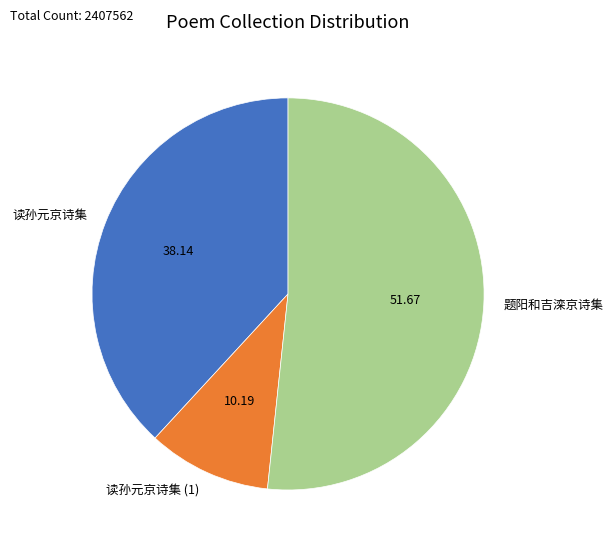

Which slice is the smallest?

读孙元京诗集 (1)